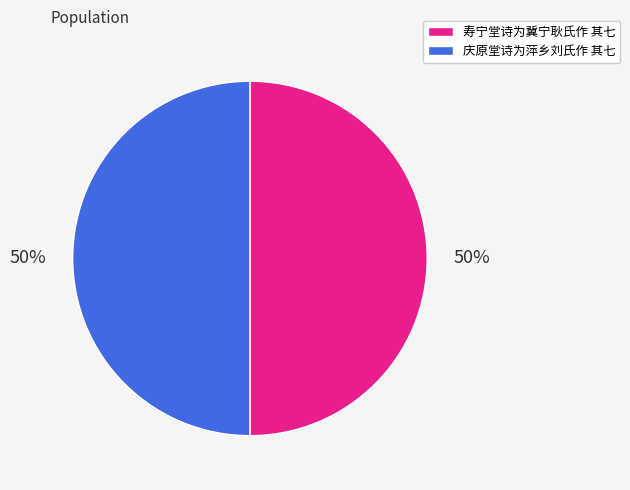

True or false: 庆原堂诗为萍乡刘氏作 其七 accounts for 50% of the total.

True